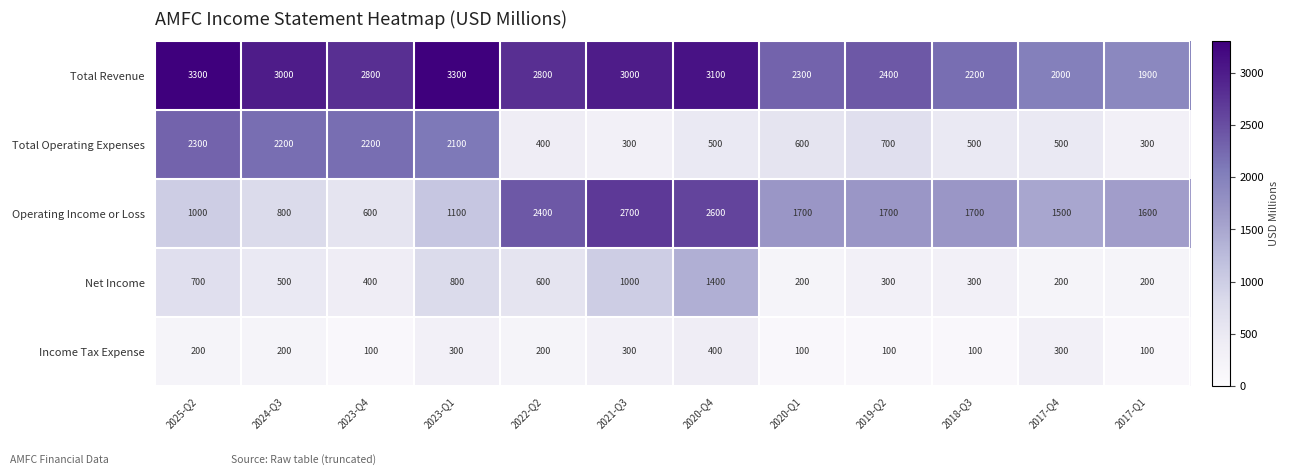

At which category is the sum across all series the highest?

2020-Q4